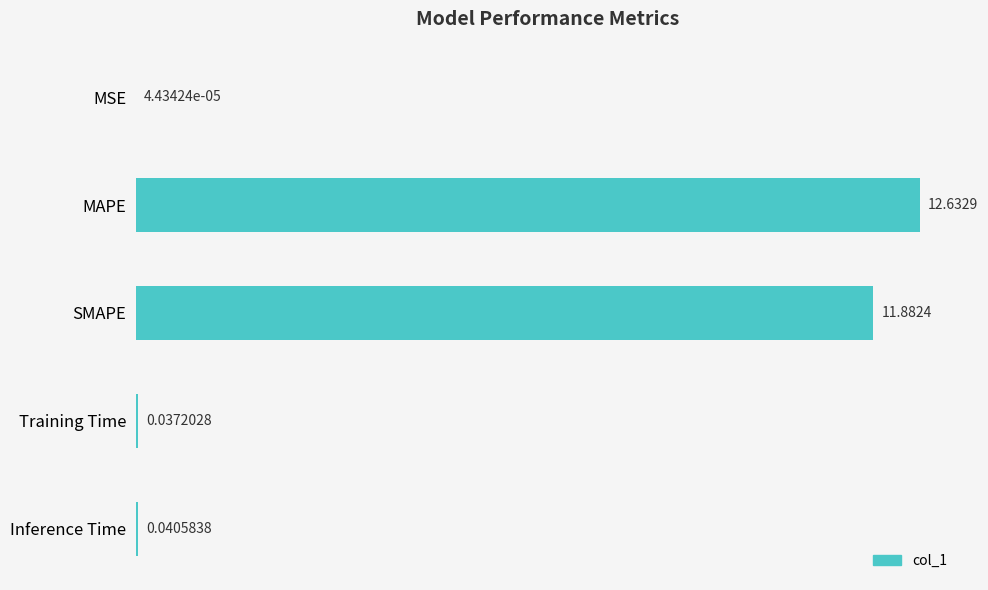

At which category does the chart reach its peak across all series?

MAPE